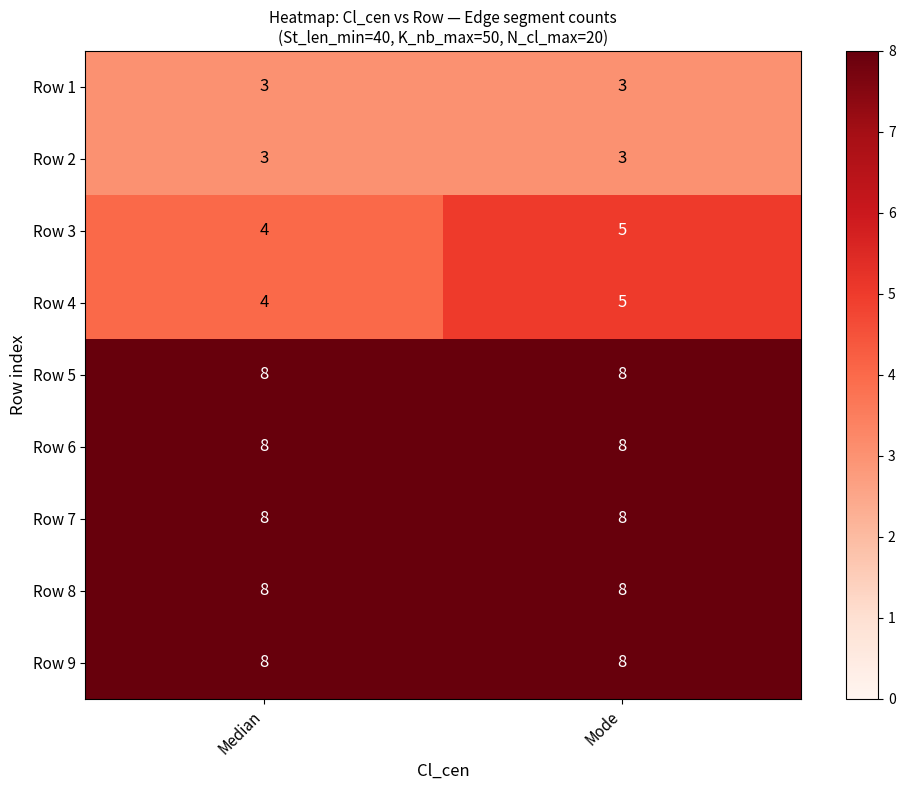

Is it true that Row 4 equals 5 at Mode?

True